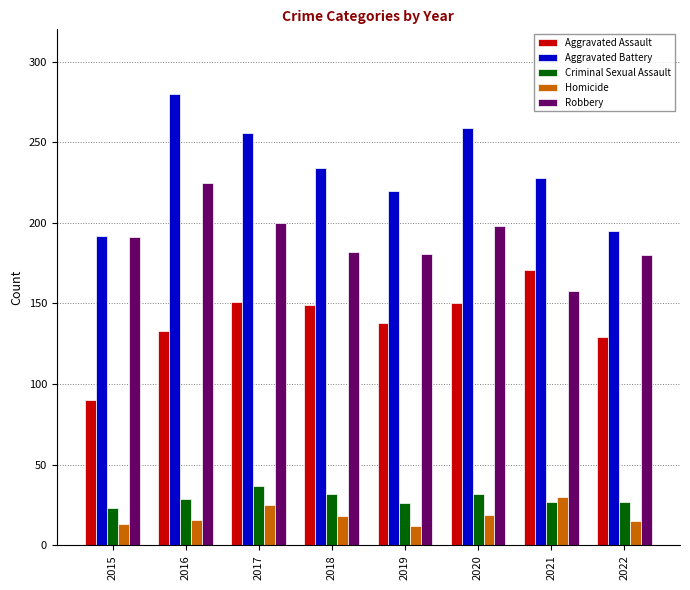

How many bars are there in total?

40